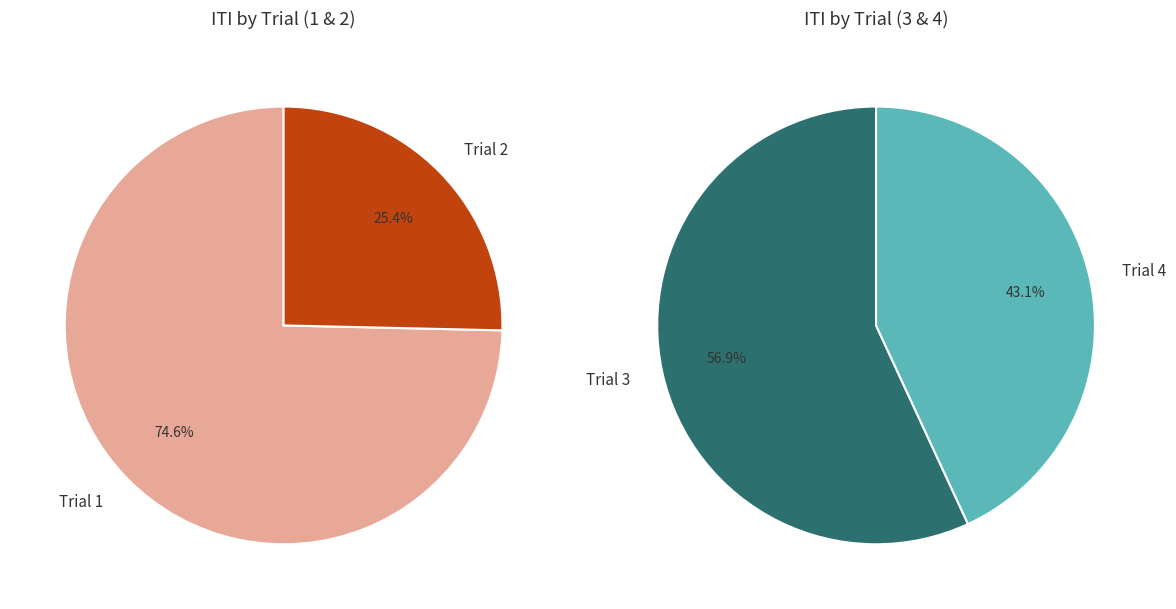

Count the number of slices in the pie.

4